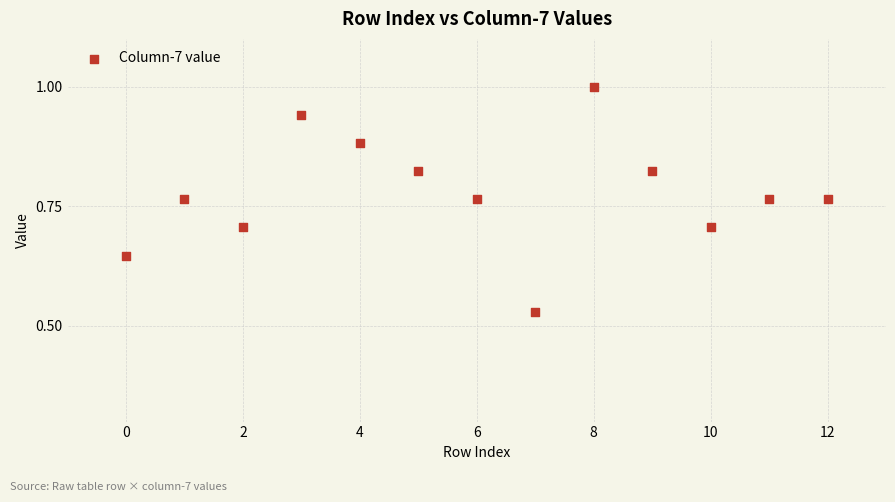

How many points are shown in the scatter plot?

13